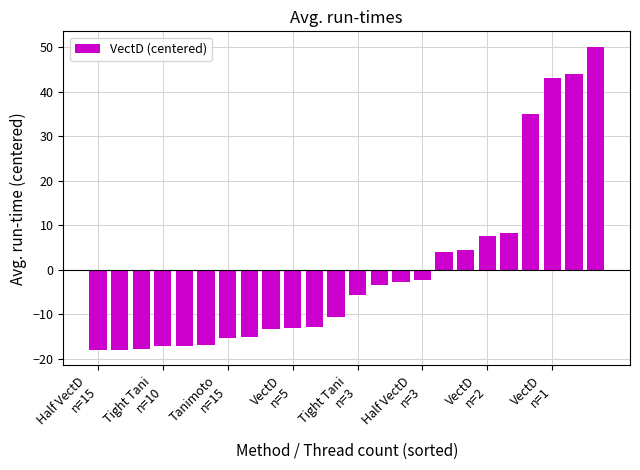

What is the maximum value shown in the chart?

50.2